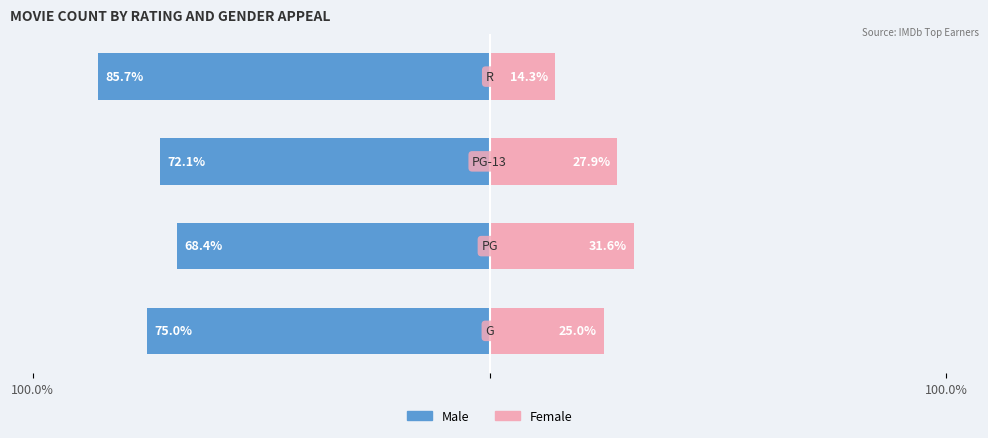

Does the chart contain any negative values?

Yes